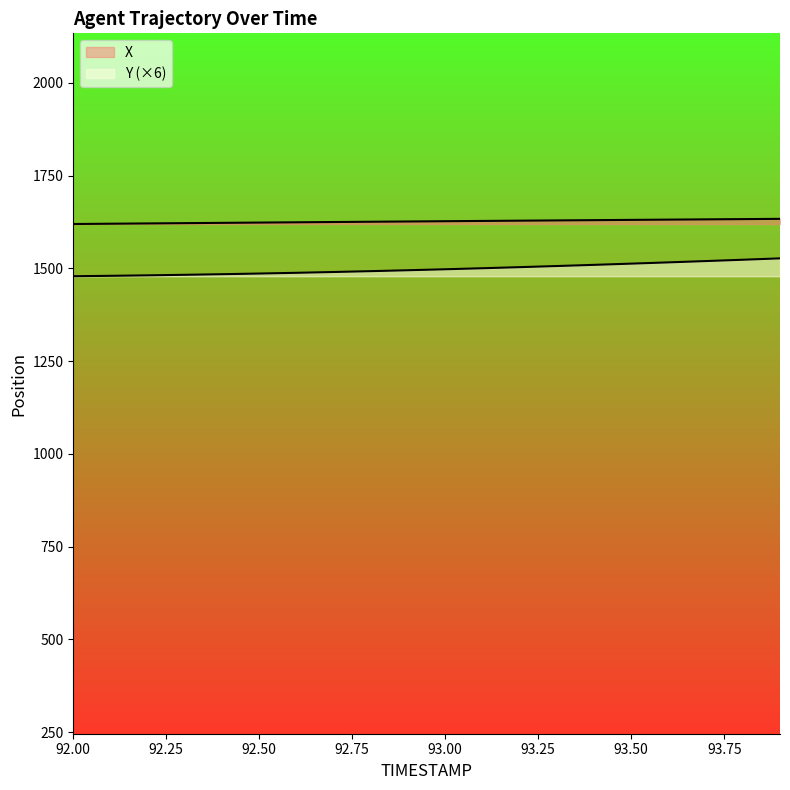

Rank the categories by Y value from lowest to highest.

92.0, 92.1, 92.2, 92.3, 92.4, 92.5, 92.6, 92.7, 92.8, 92.9, 93.0, 93.1, 93.2, 93.3, 93.4, 93.5, 93.6, 93.7, 93.8, 93.9